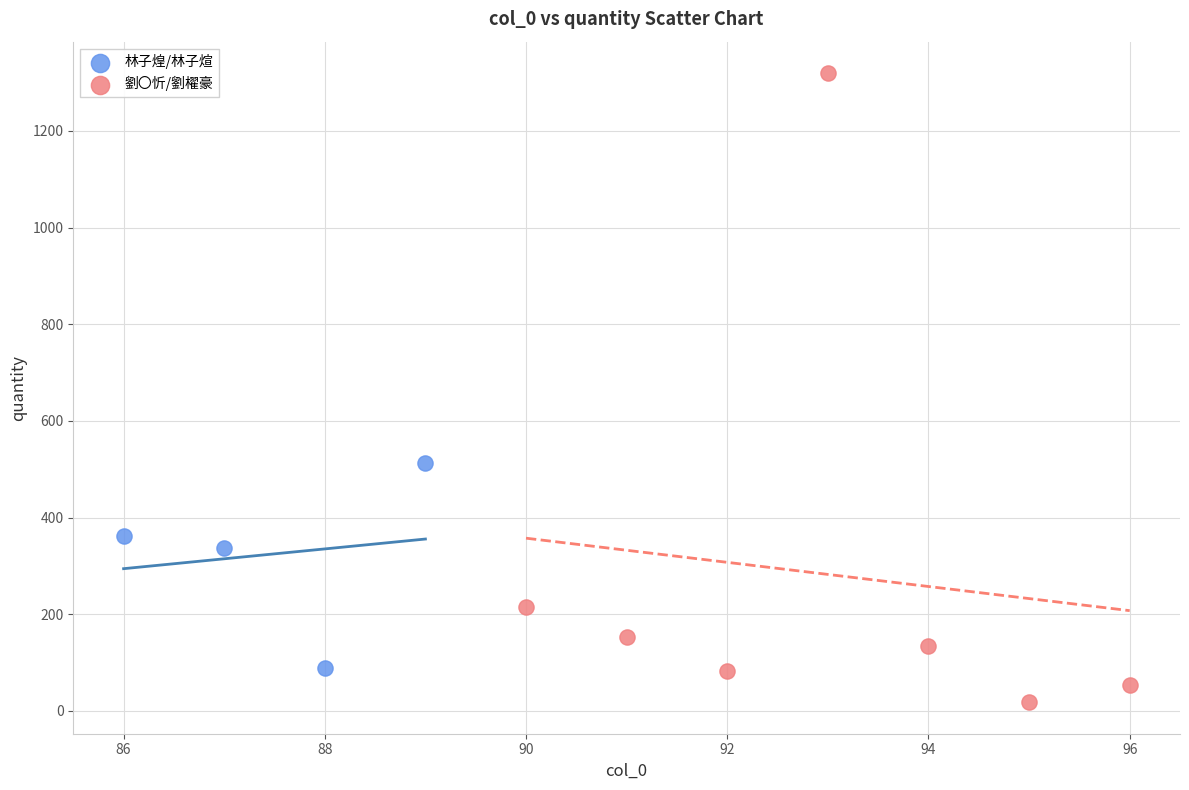

Which series contains the lowest Y value?

劉〇忻/劉櫂豪